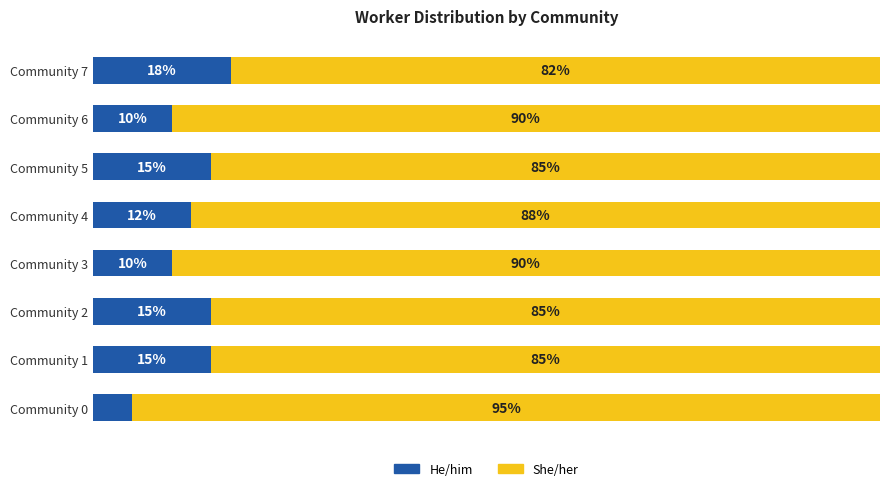

Which category has the highest value in the He/him series?

Community 7